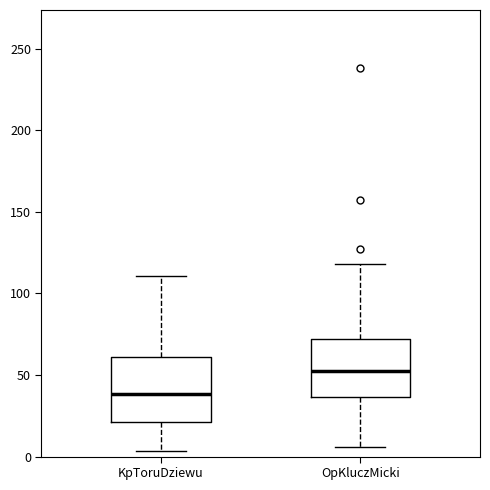

Where does the lower whisker of the box for KpToruDziewu end on the y-axis? The values are not printed on the chart, so give them approximately, as read against the axis.

5